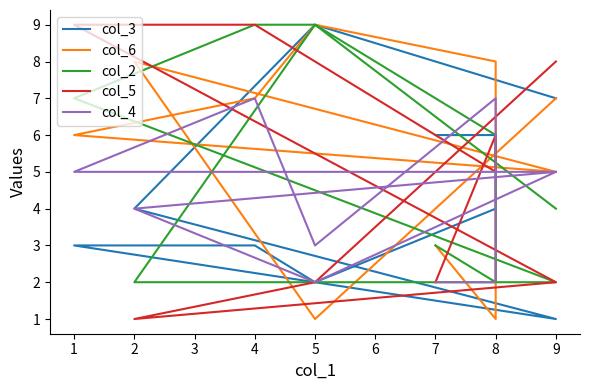

True or false: col_5 and col_2 intersect in this chart.

True